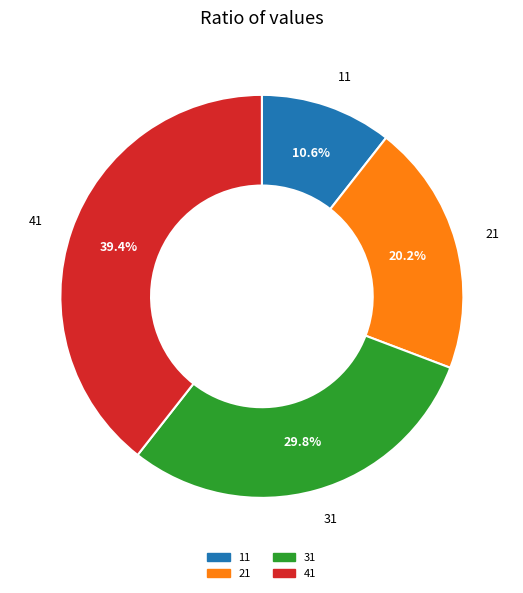

How many segments does this pie chart have?

4